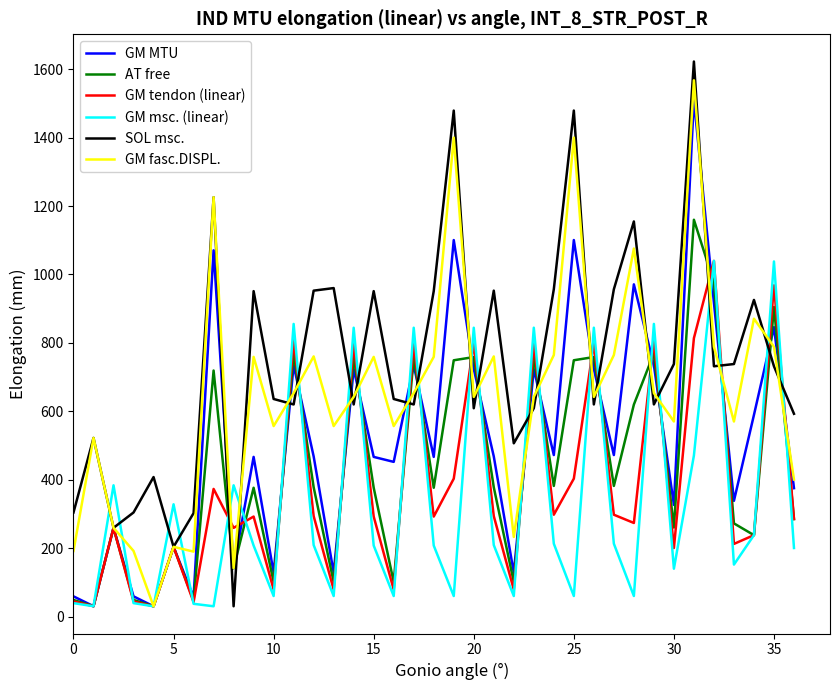

What is the highest value of the SOL msc. series?

1622.5